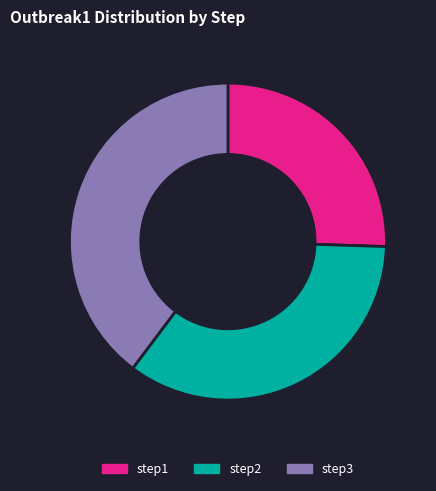

Do step2 and step1 together represent more than half of the pie?

Yes